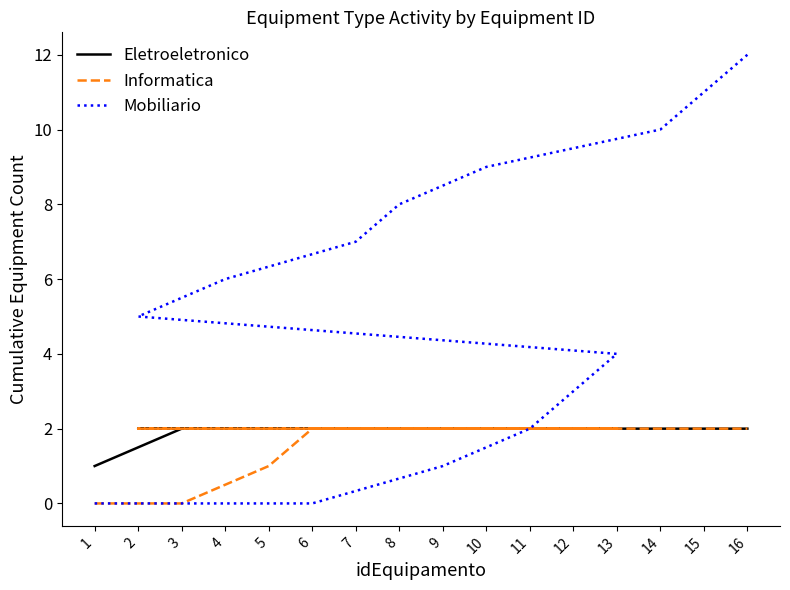

Which series changed the most between 3 and 6?

Informatica